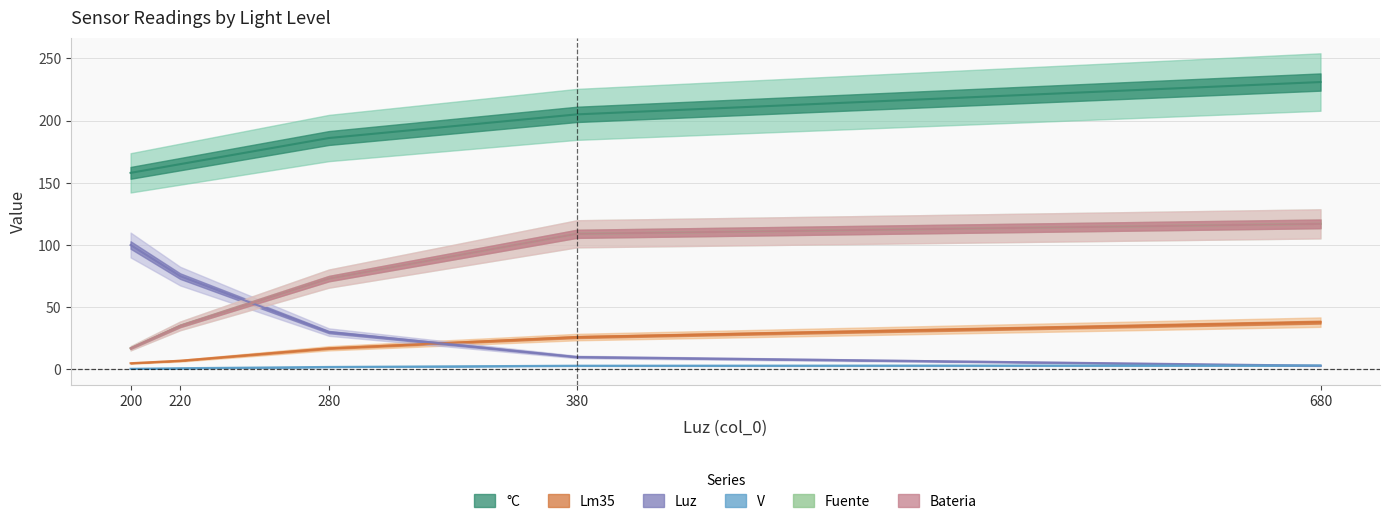

What is the difference between the Bateria values at 380 and 220?

74.0